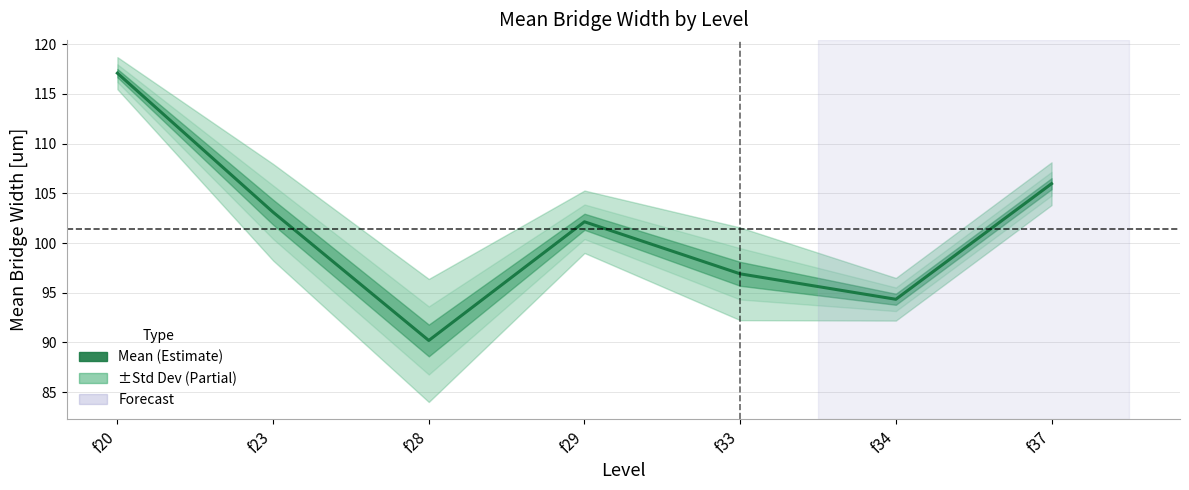

List the labels in order of value, largest first.

f20, f37, f23, f29, f33, f34, f28